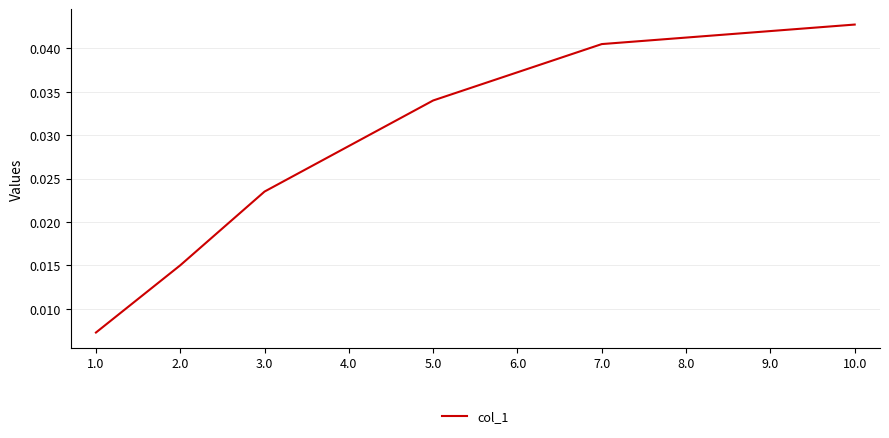

Rank the categories by value from lowest to highest.

1.0, 2.0, 3.0, 4.0, 5.0, 6.0, 7.0, 8.0, 9.0, 10.0